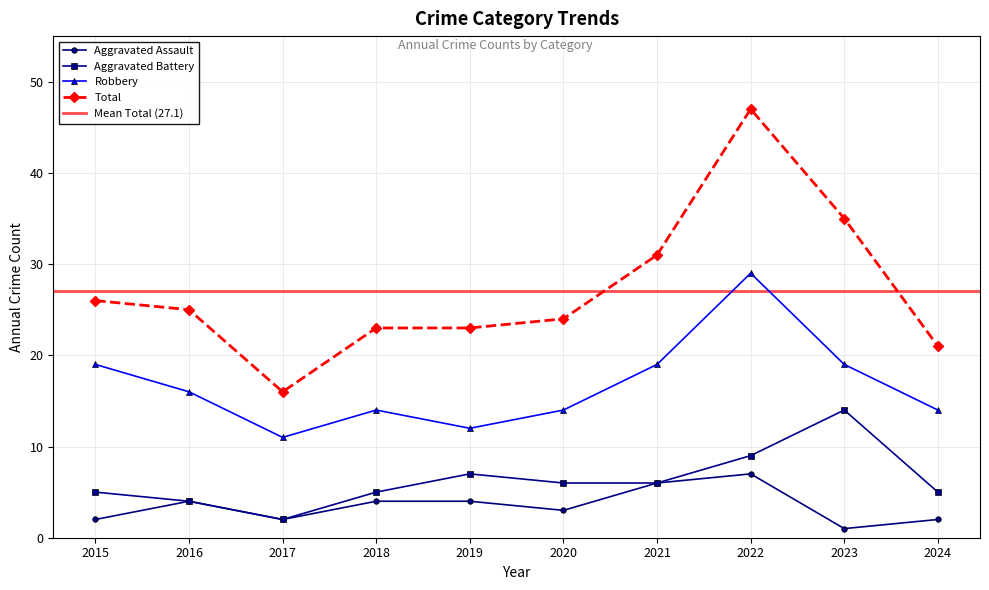

At 2020, list the series in order from largest to smallest.

Total, Robbery, Aggravated Battery, Aggravated Assault